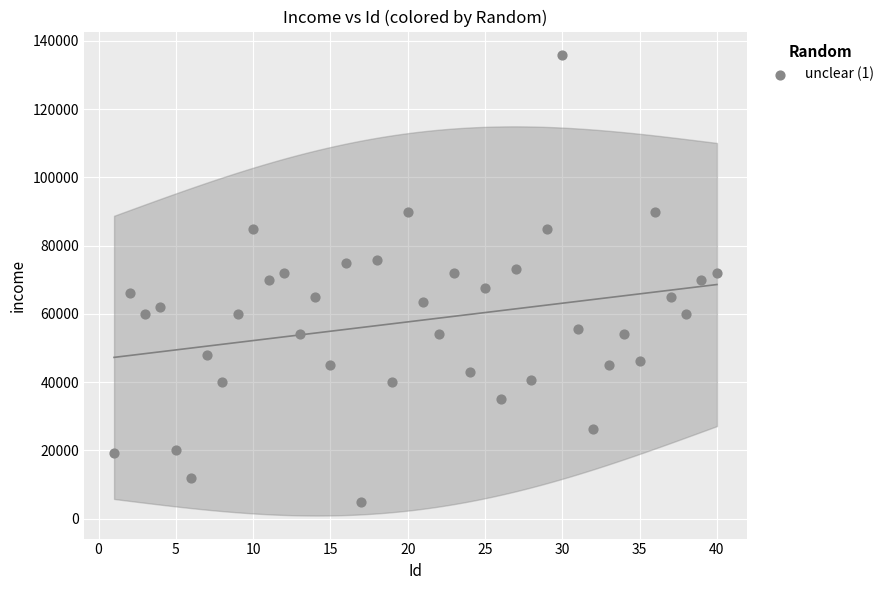

What is the range of Y values (max minus min)?

131200